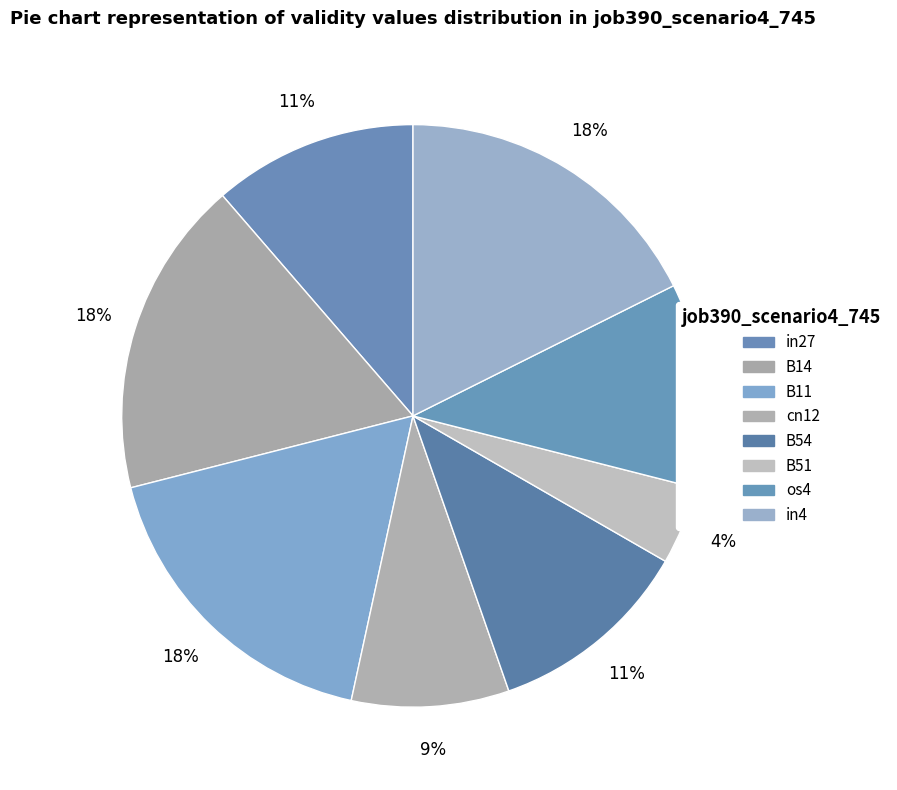

How many slices are in this pie chart?

8